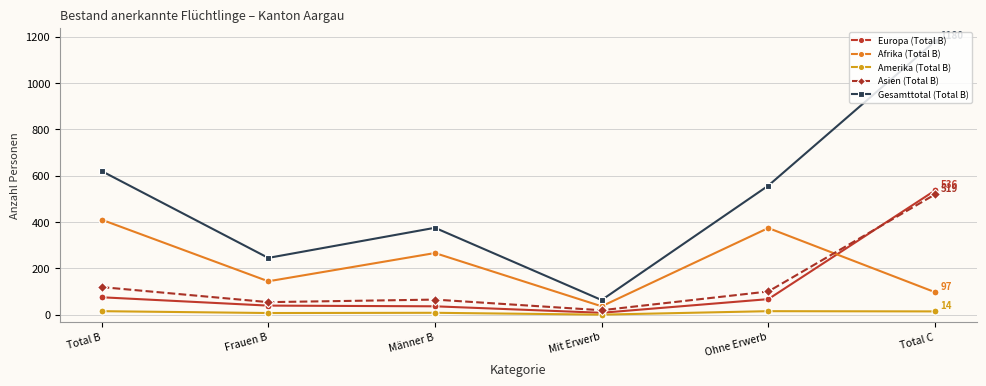

How many lines are shown in the chart?

5